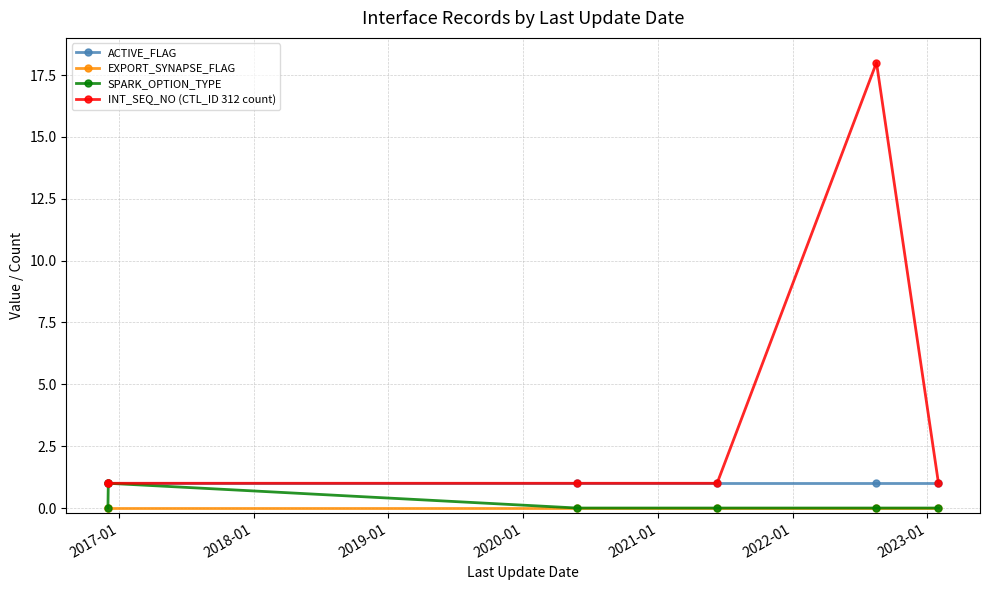

Which series has the largest total across all categories?

INT_SEQ_NO (CTL_ID 312 count)